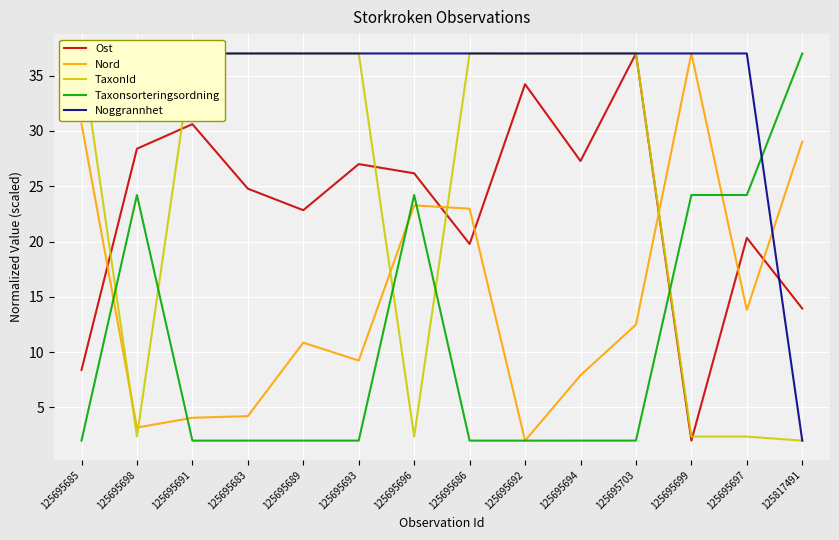

Which series ends up on top after the final intersection of Ost and Taxonsorteringsordning?

Taxonsorteringsordning